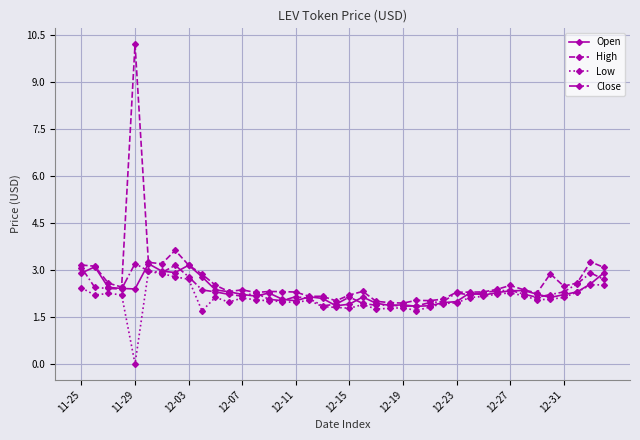

Count the number of categories in the chart.

40